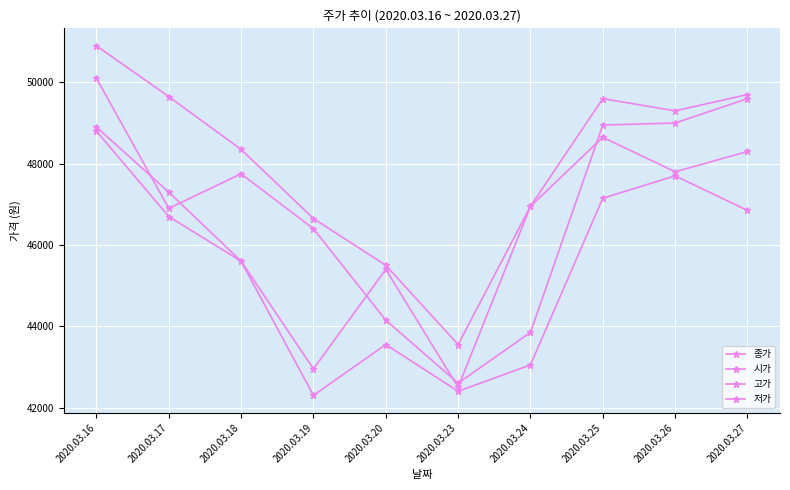

How many data points in 저가 are less than 46700?

5